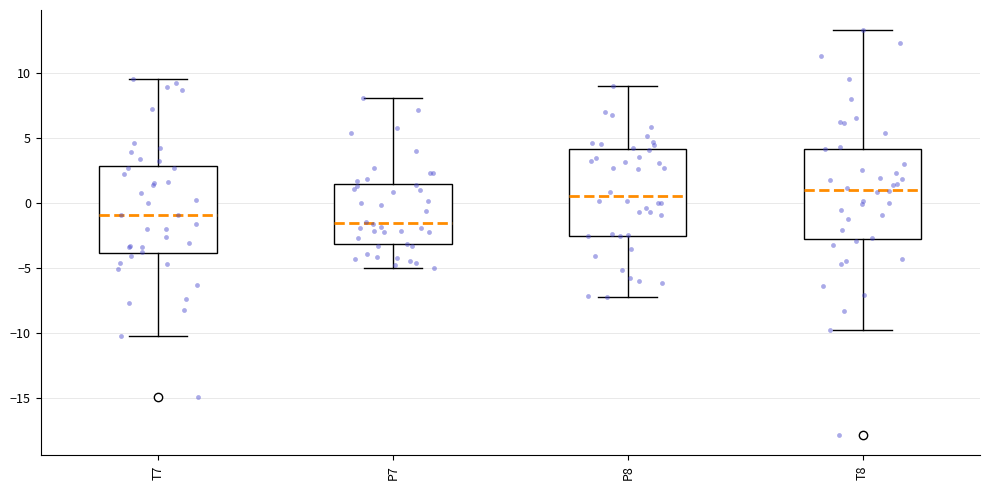

Reading left to right, transcribe this box plot: for each box, give where its median line is, the range the box spans, and where its two whiskers end, as read against the y-axis. The values are not printed on the chart, so give them approximately, as read against the axis.

T7: median -1.0, box -4.0 to 3.0, whiskers -10.5 to 9.5
P7: median -1.5, box -3.0 to 1.5, whiskers -5.0 to 8.0
P8: median 0.5, box -2.5 to 4.0, whiskers -7.5 to 9.0
T8: median 1.0, box -3.0 to 4.0, whiskers -10.0 to 13.5